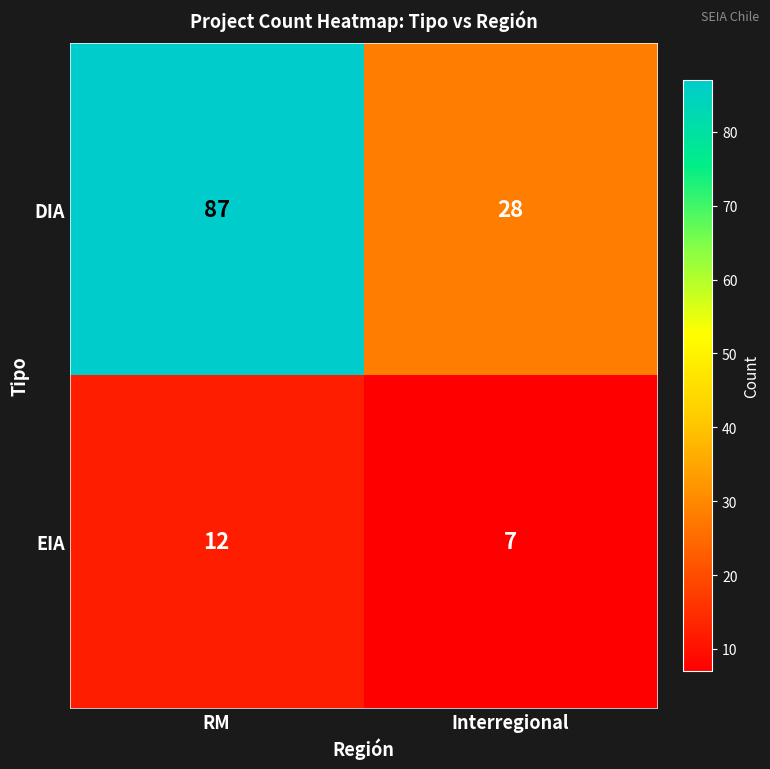

The value of DIA at RM is 125. True or false?

False